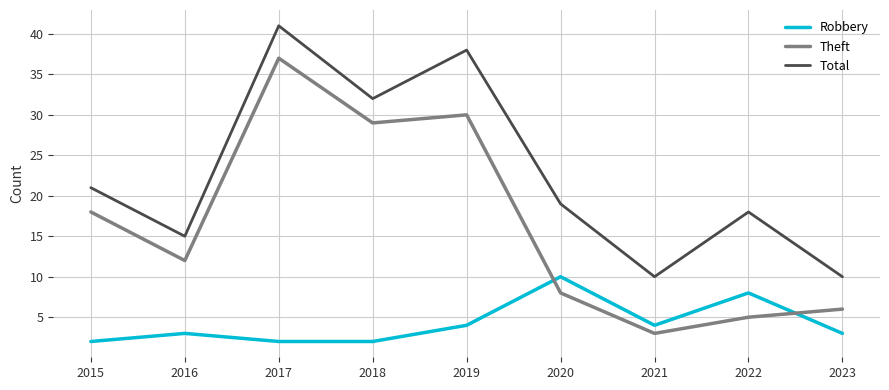

How many times do Theft and Robbery cross each other?

2